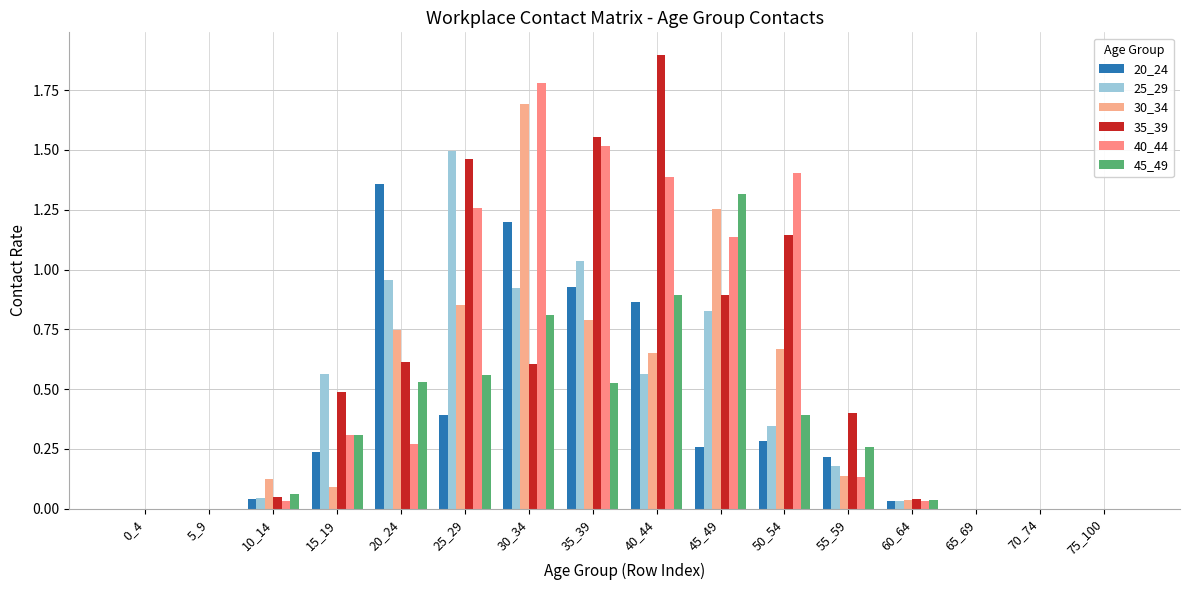

List the series in order of their peak value, highest first.

35_39, 40_44, 30_34, 25_29, 20_24, 45_49